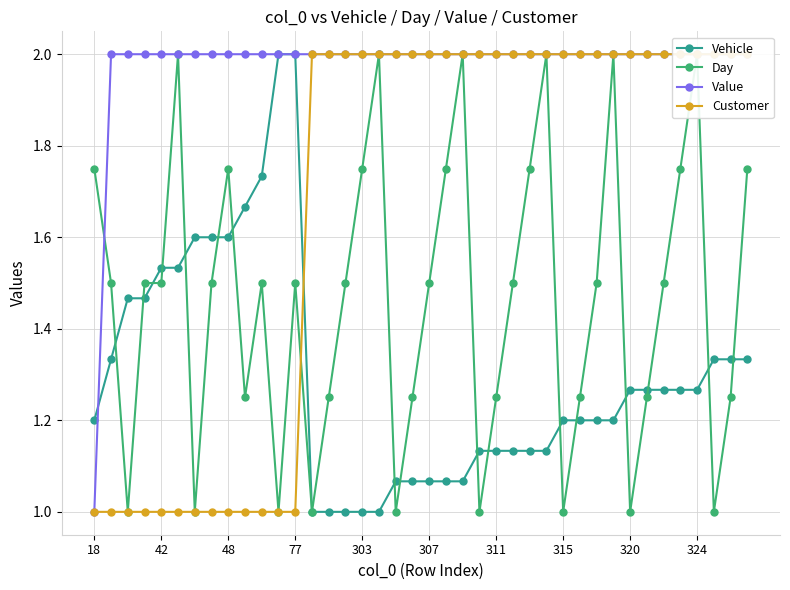

What is the highest value of the Vehicle series?

2.0